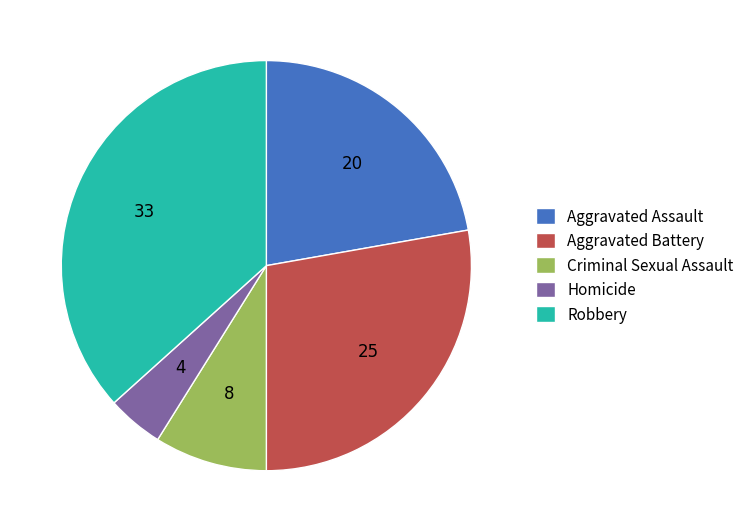

Does Robbery account for over 50% of the chart?

No